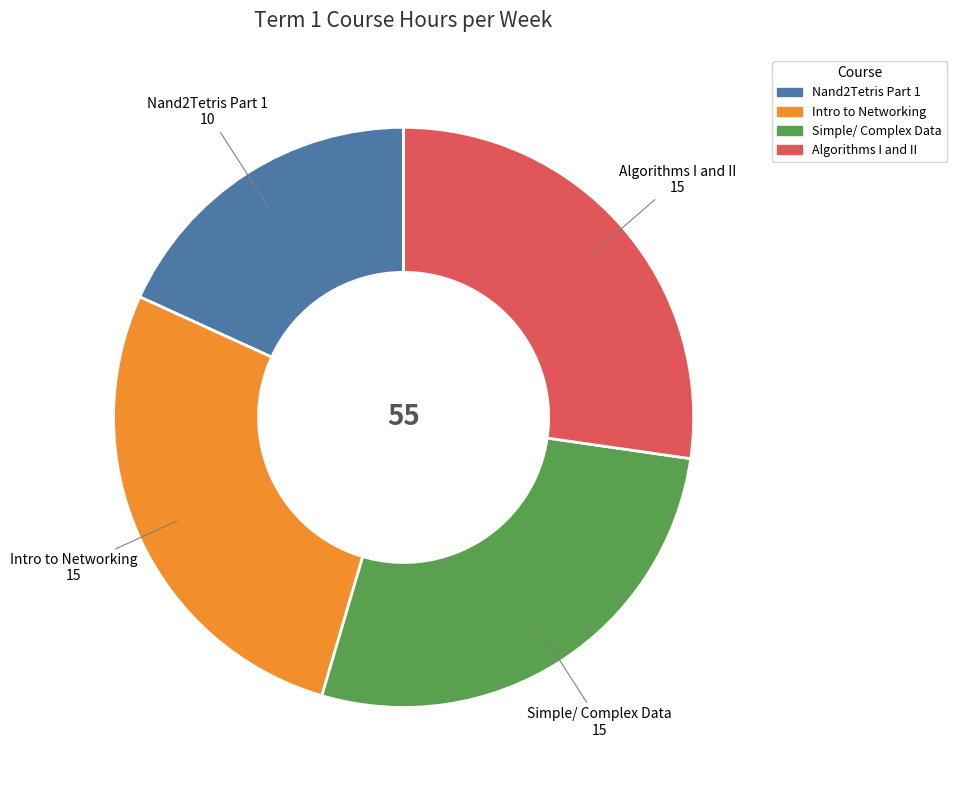

Is Simple/ Complex Data the majority of the pie?

No